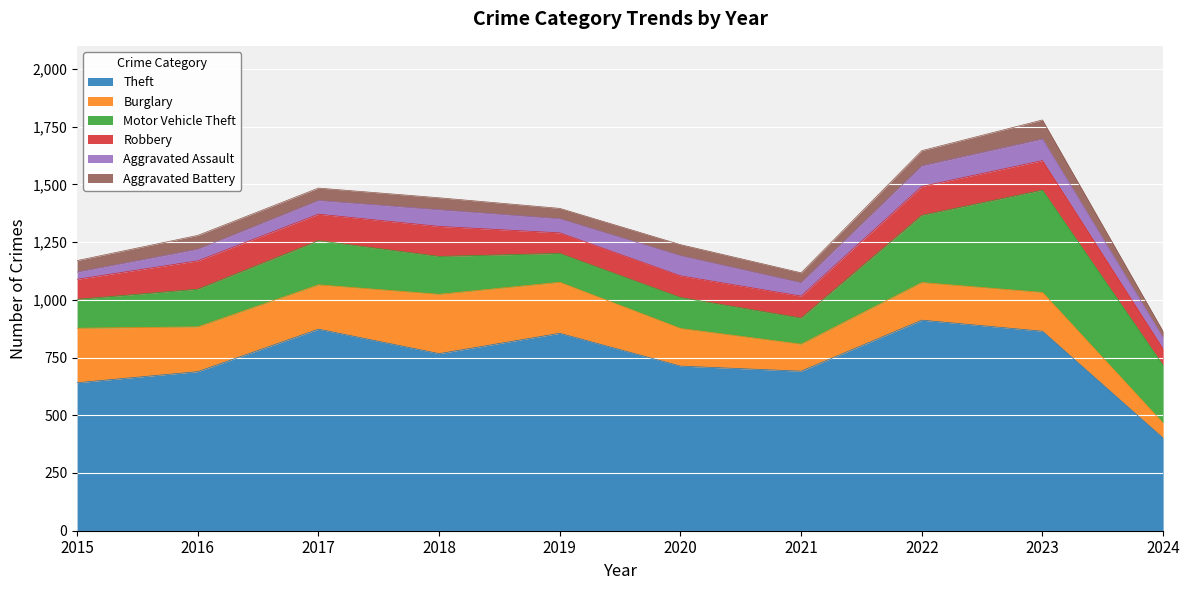

Count the number of data series in this chart.

6